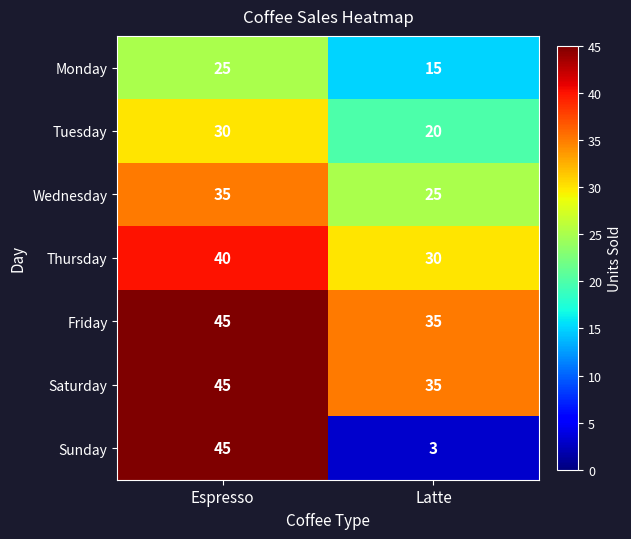

Reading left to right, transcribe all the data shown in this chart.

Monday: Espresso=25	Latte=15
Tuesday: Espresso=30	Latte=20
Wednesday: Espresso=35	Latte=25
Thursday: Espresso=40	Latte=30
Friday: Espresso=45	Latte=35
Saturday: Espresso=45	Latte=35
Sunday: Espresso=45	Latte=3